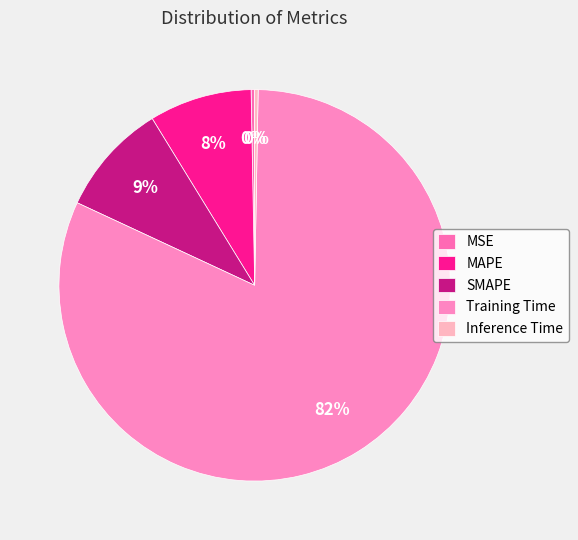

Count the number of slices in the pie.

5